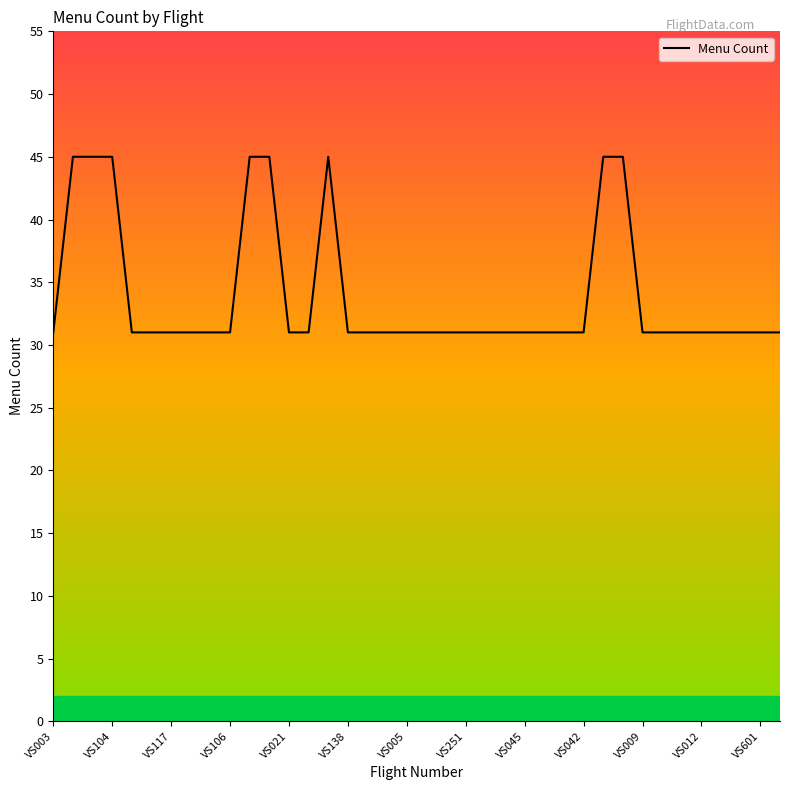

Does the chart display data point markers on the line(s)?

No